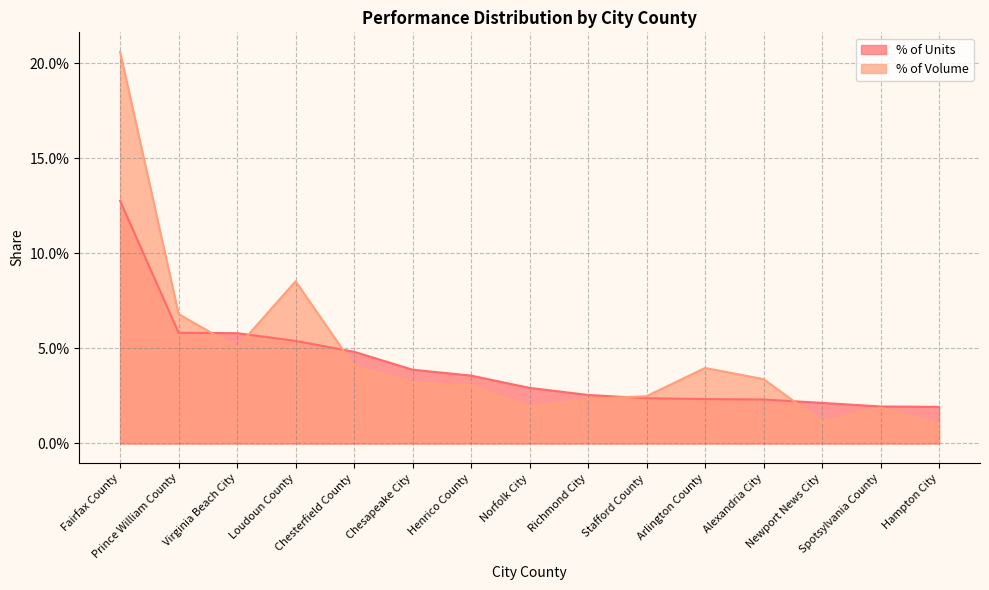

True or false: % of Volume has a value of 0.0 at Spotsylvania County.

True